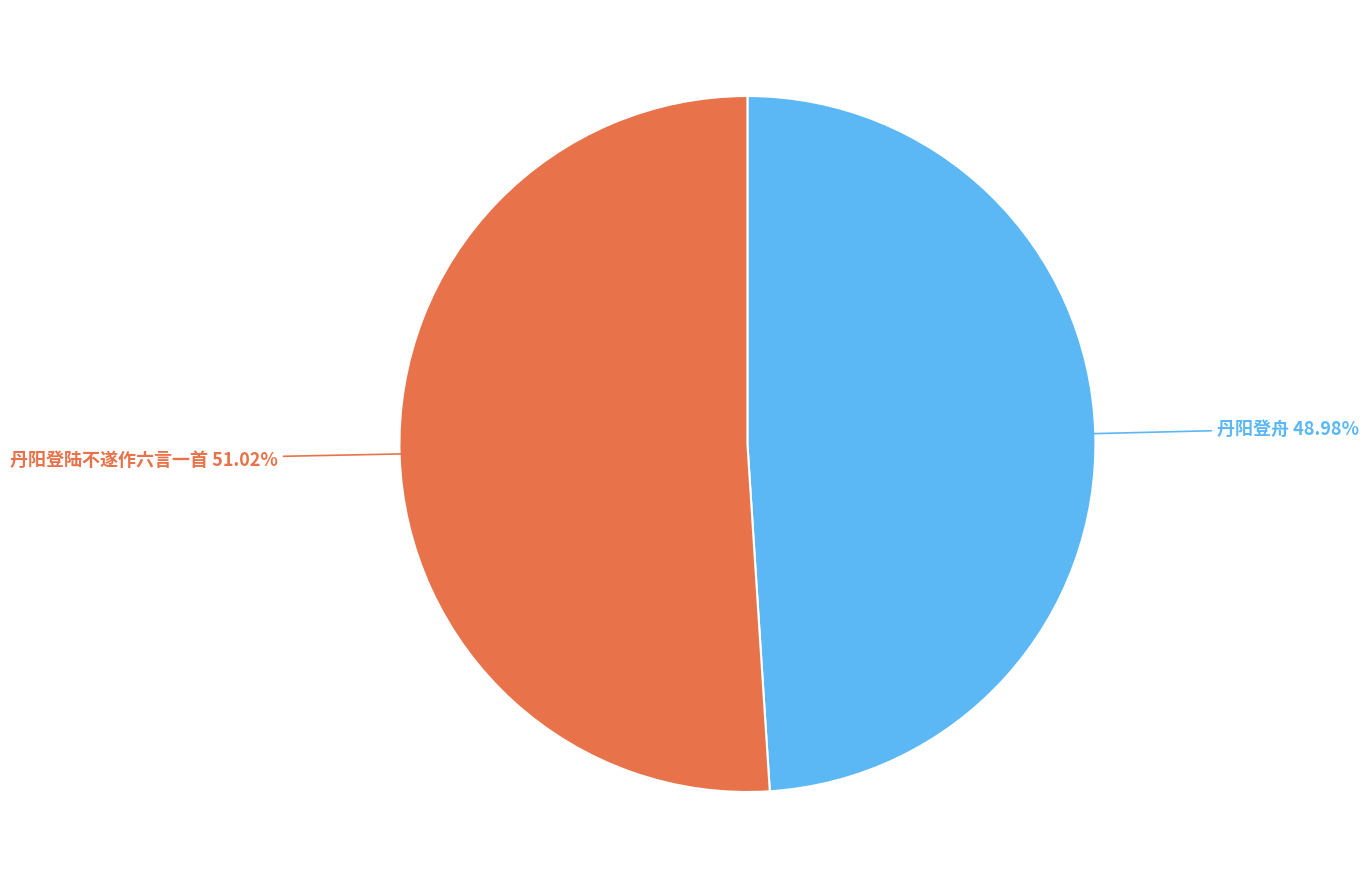

Does any single category account for the majority?

Yes